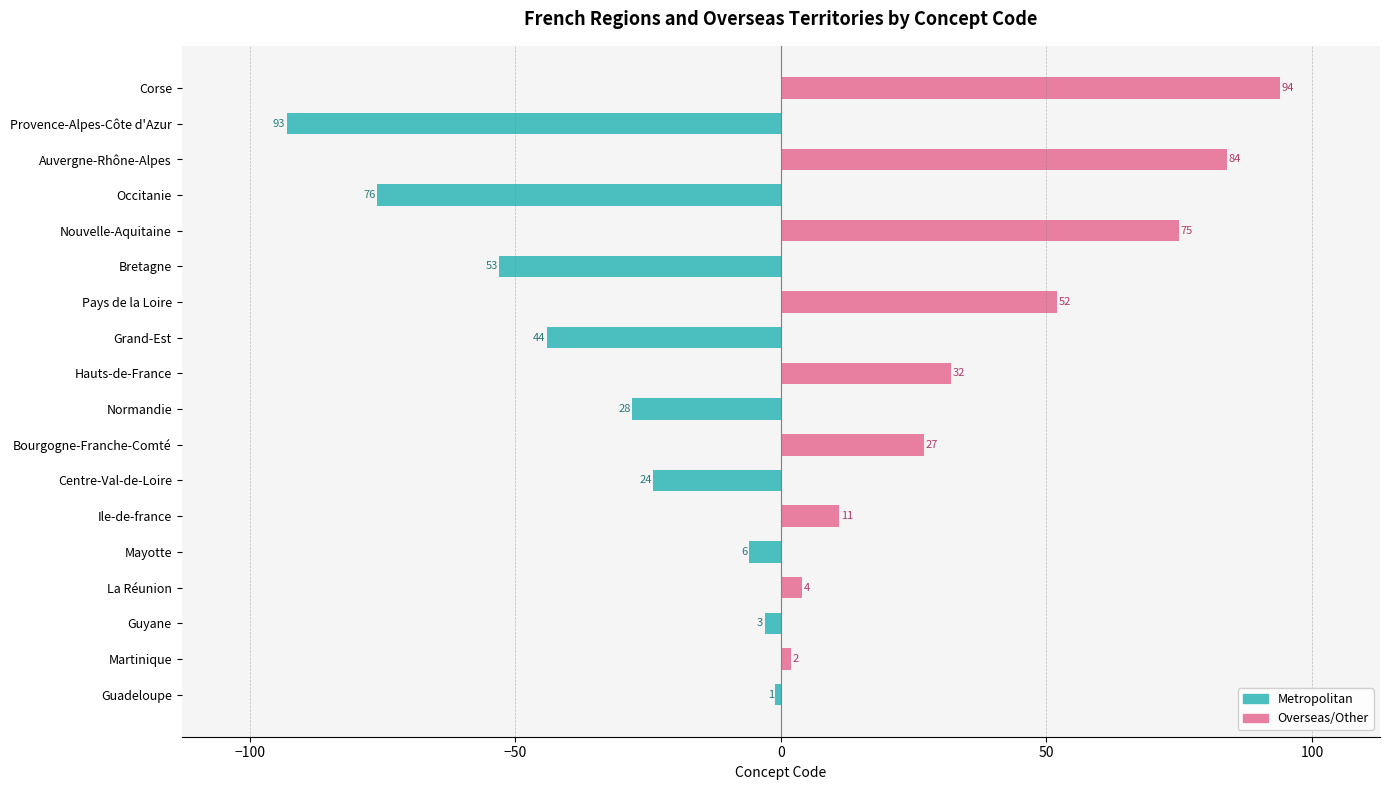

What is the difference between the highest and lowest values at Bretagne?

53